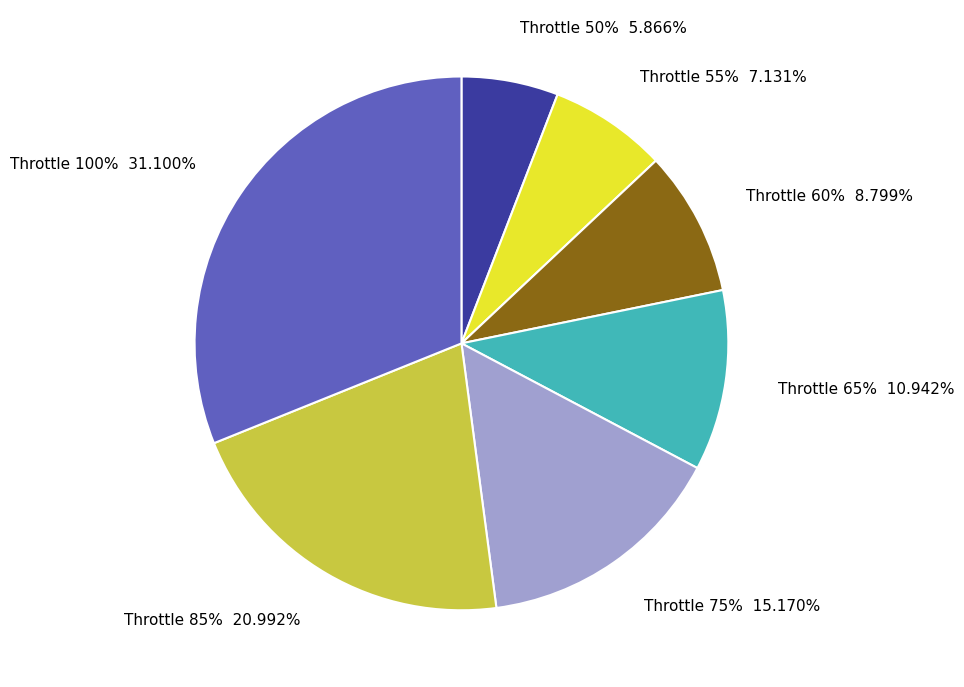

Rank the categories by value from highest to lowest.

100, 85, 75, 65, 60, 55, 50